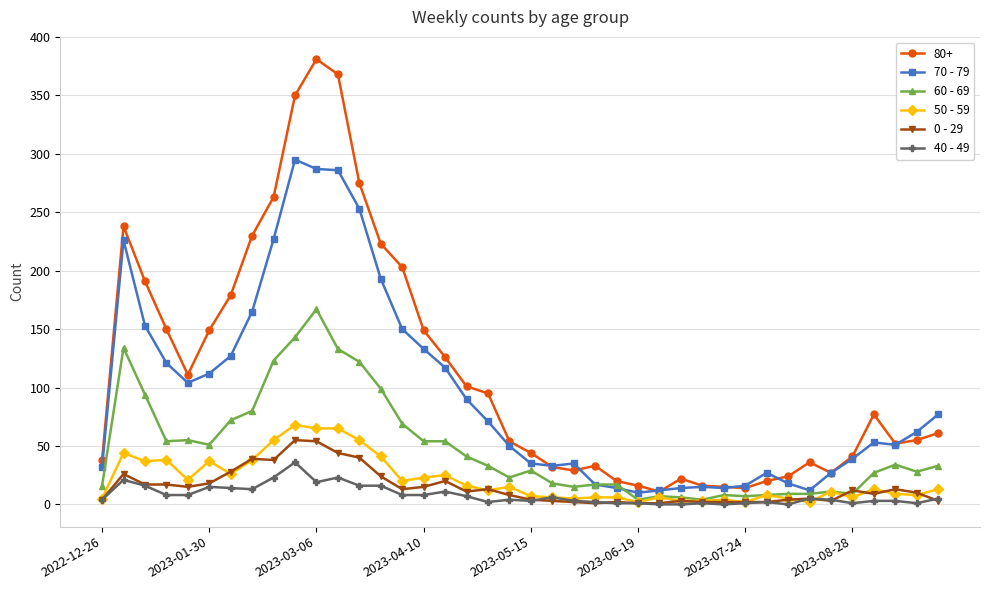

Which series has the largest range (max minus min)?

80+